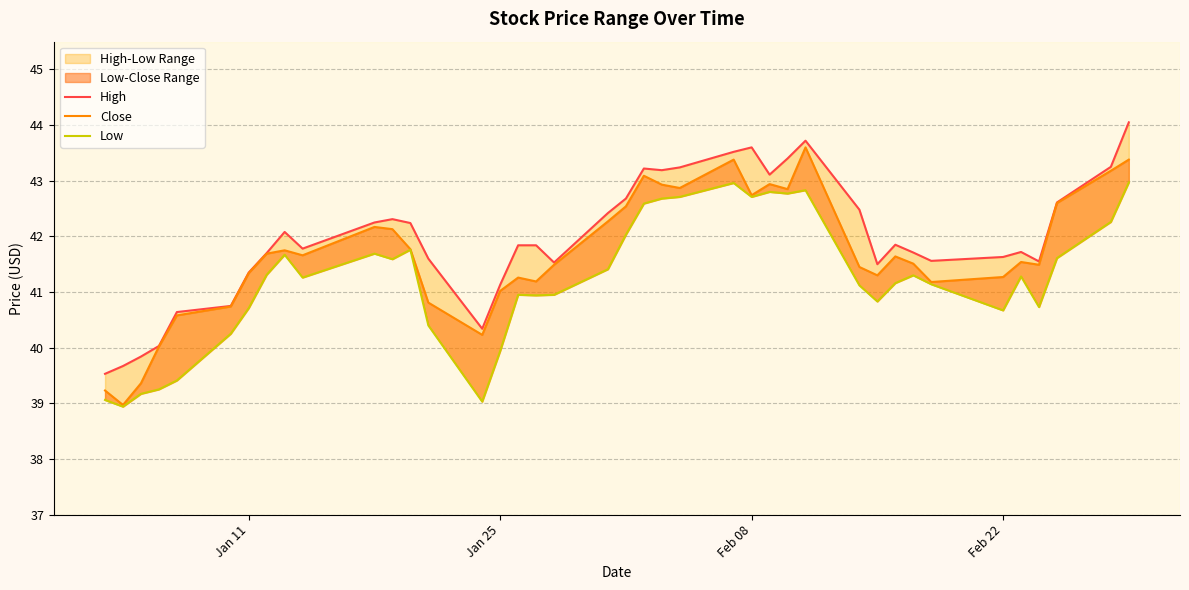

In Close, how many points are lower than both neighbors (excluding endpoints)?

10